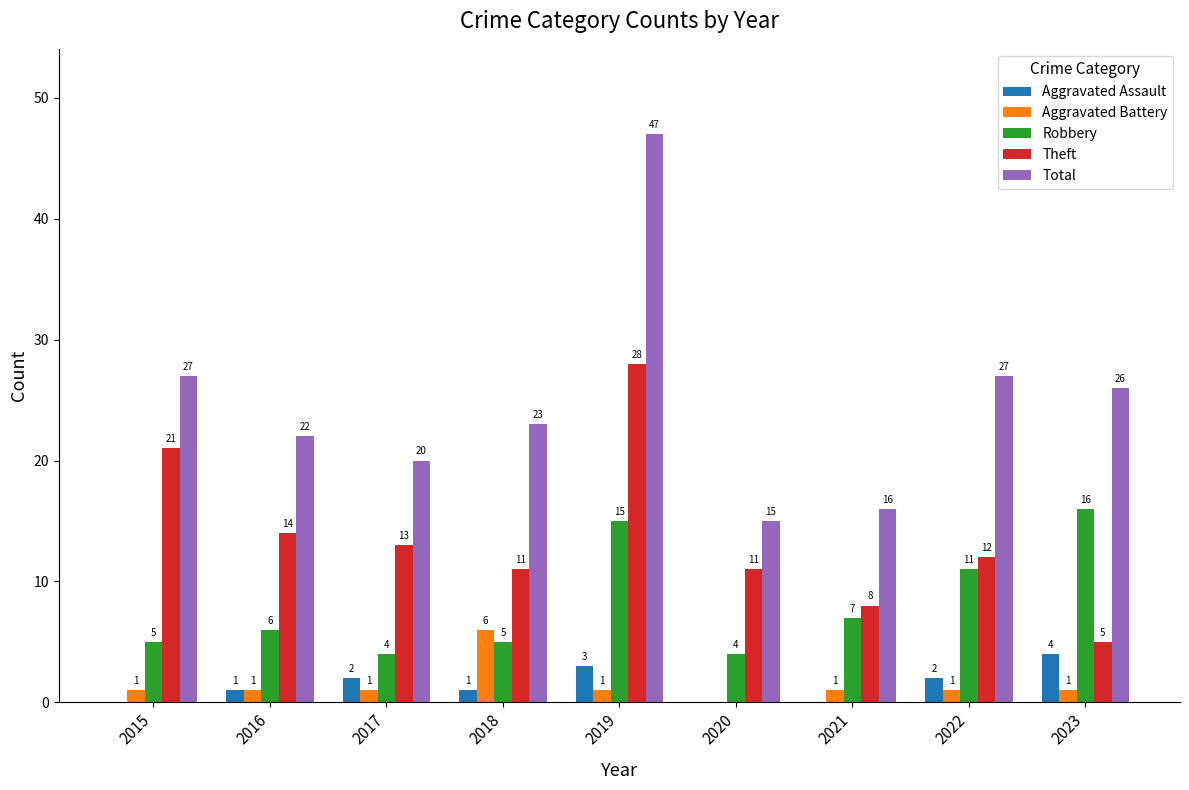

Which series changed the most between 2015 and 2016?

Theft